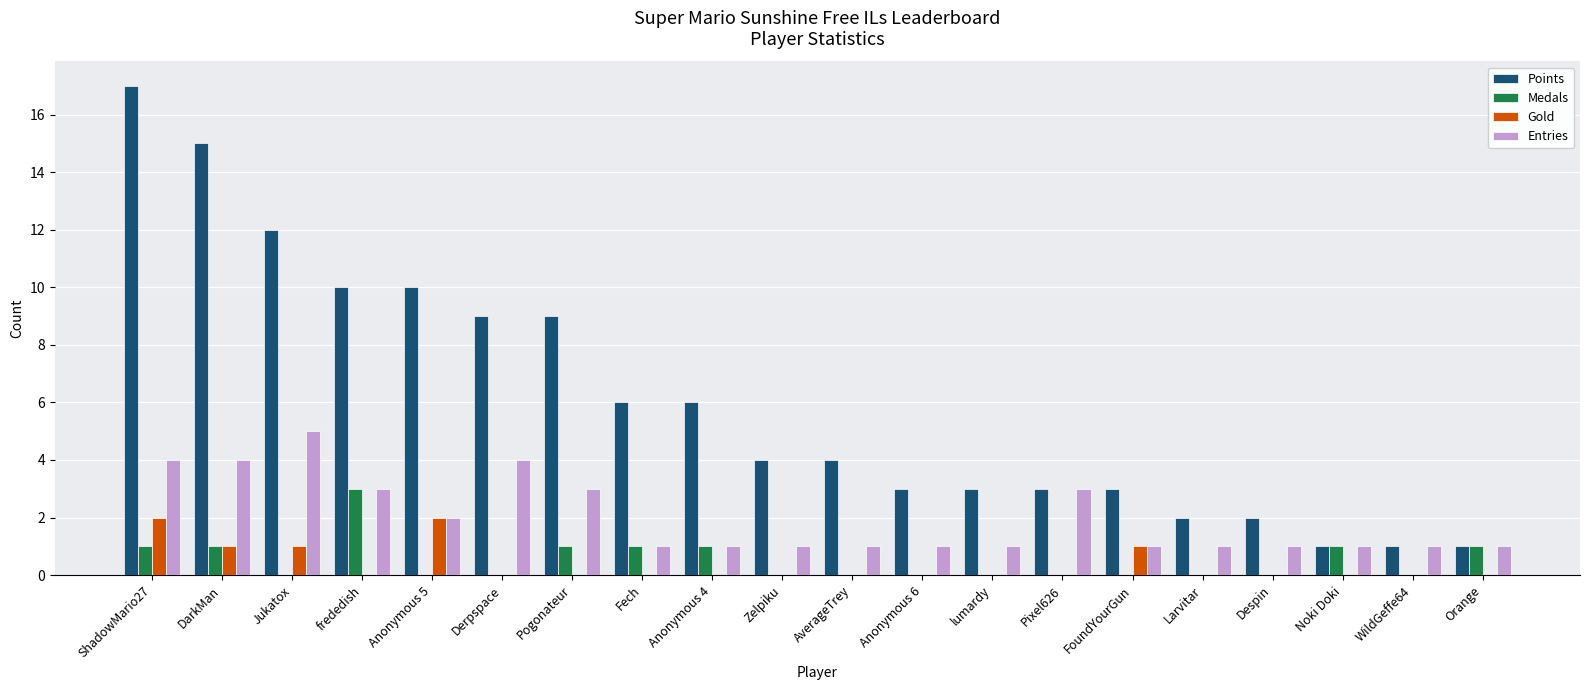

Are the bars horizontal?

No